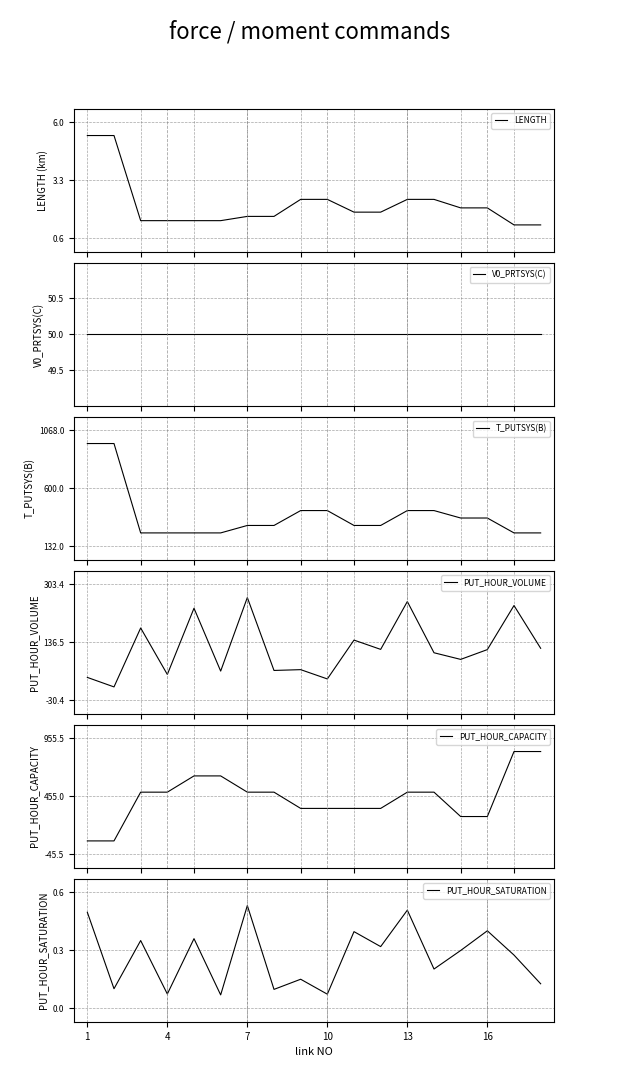

How many PUT_HOUR_SATURATION values are between 0 and 1?

18